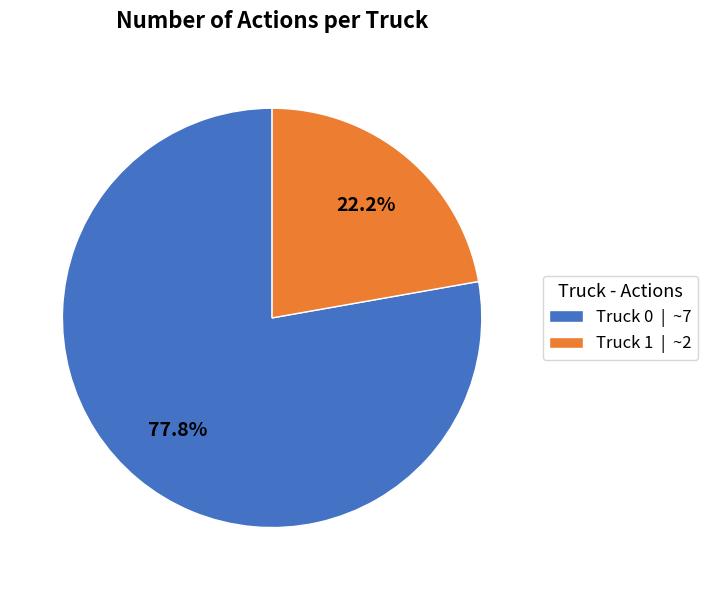

Is there any slice that represents more than half of the pie?

Yes